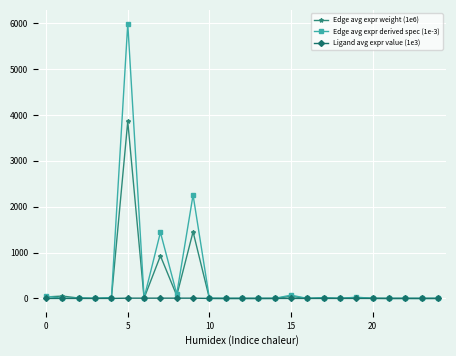

What is the value of the Edge avg expr derived spec (1e-3) point at the 6th from the left?

5989.2